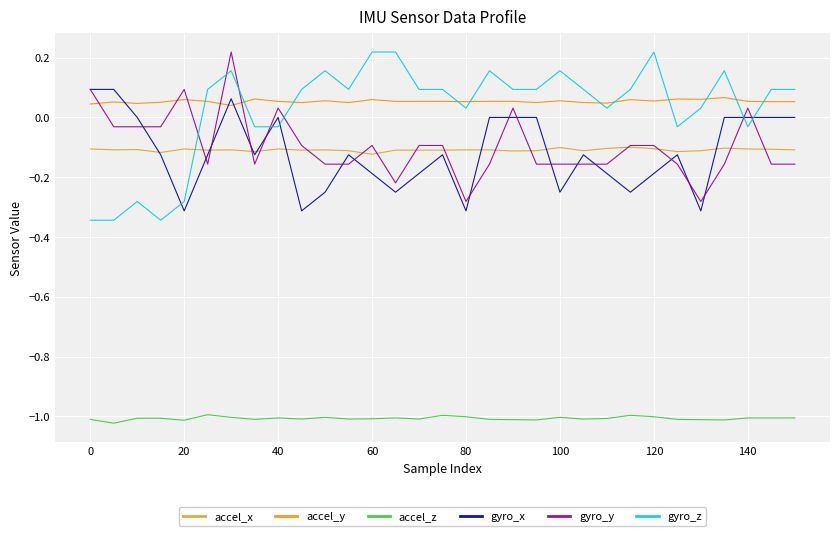

True or false: gyro_z and gyro_y cross at least once.

True